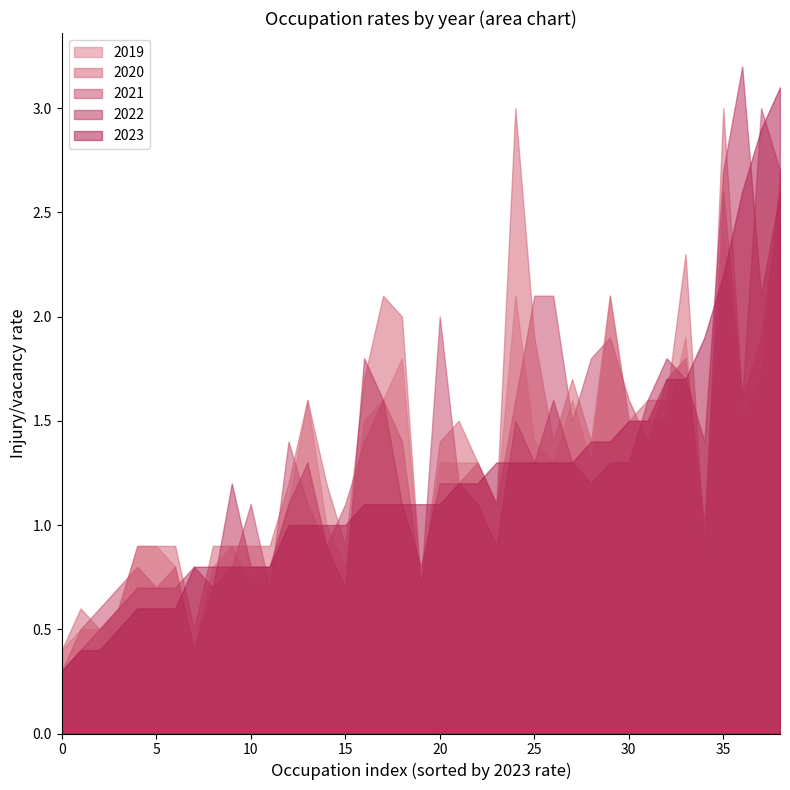

What is the difference between the 2019 values at 35 and 25?

1.0